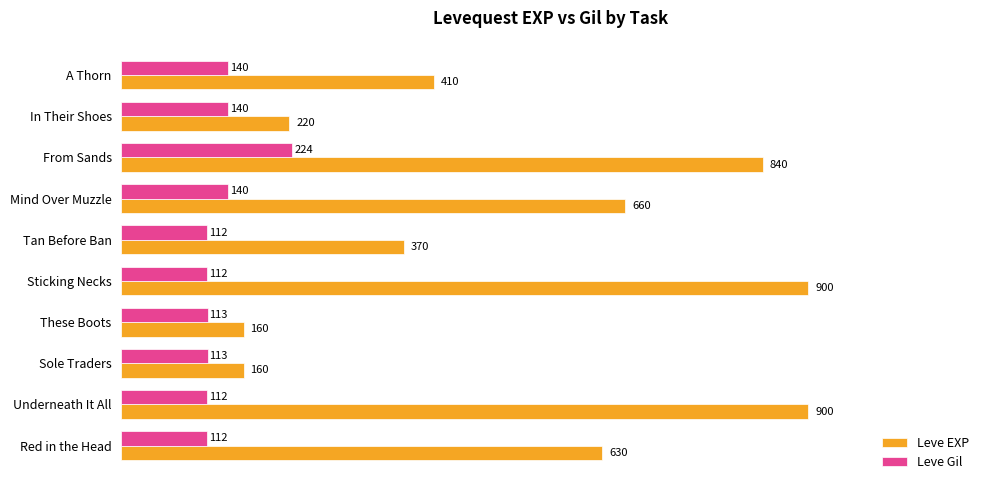

True or false: Leve EXP has a value of 160 at These Boots.

True